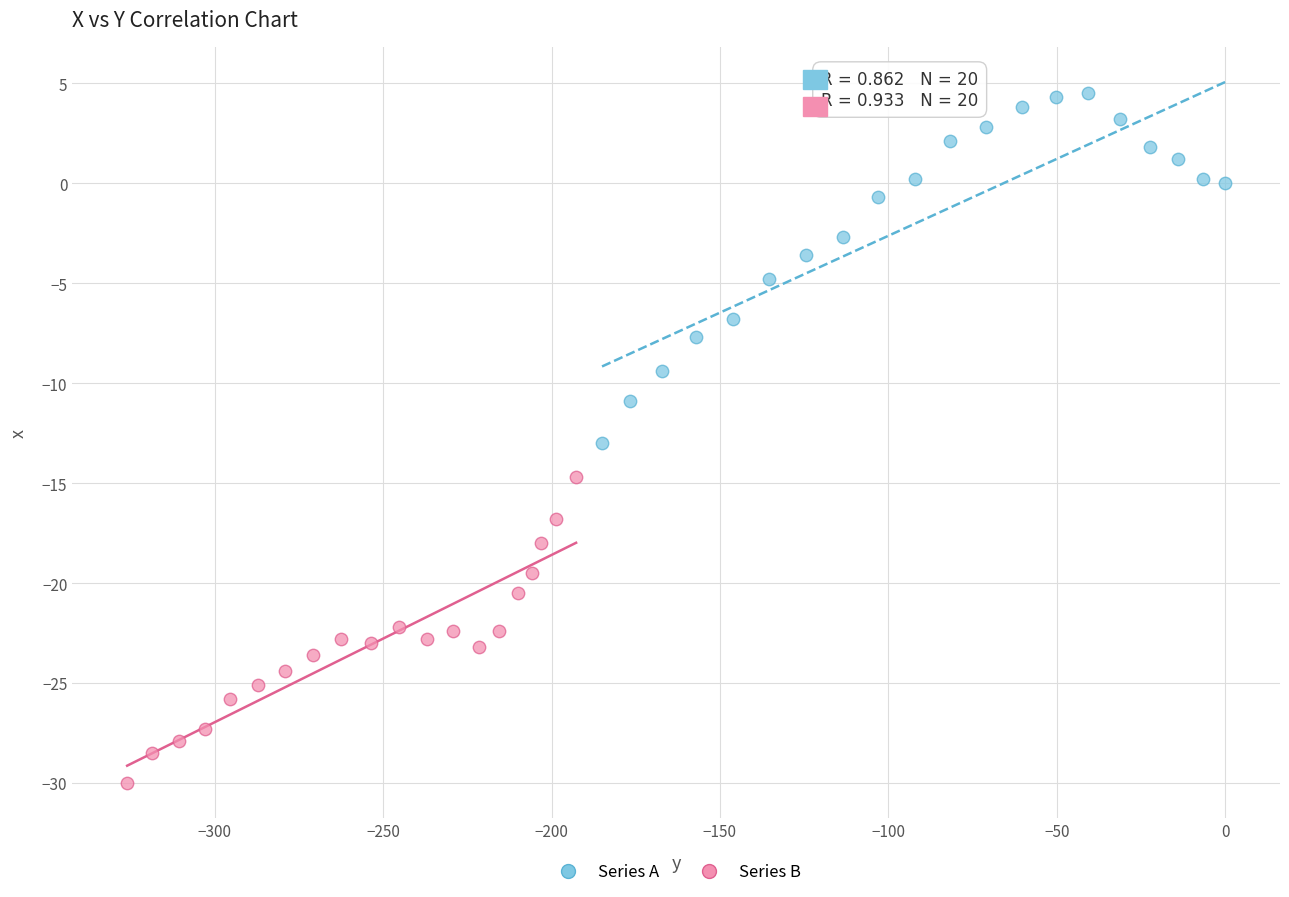

Which series contains the lowest Y value?

Series B